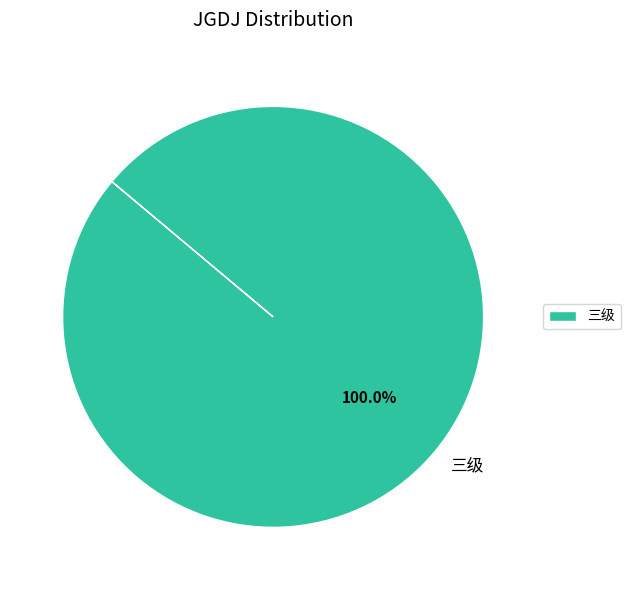

Rank the categories by value from lowest to highest.

三级